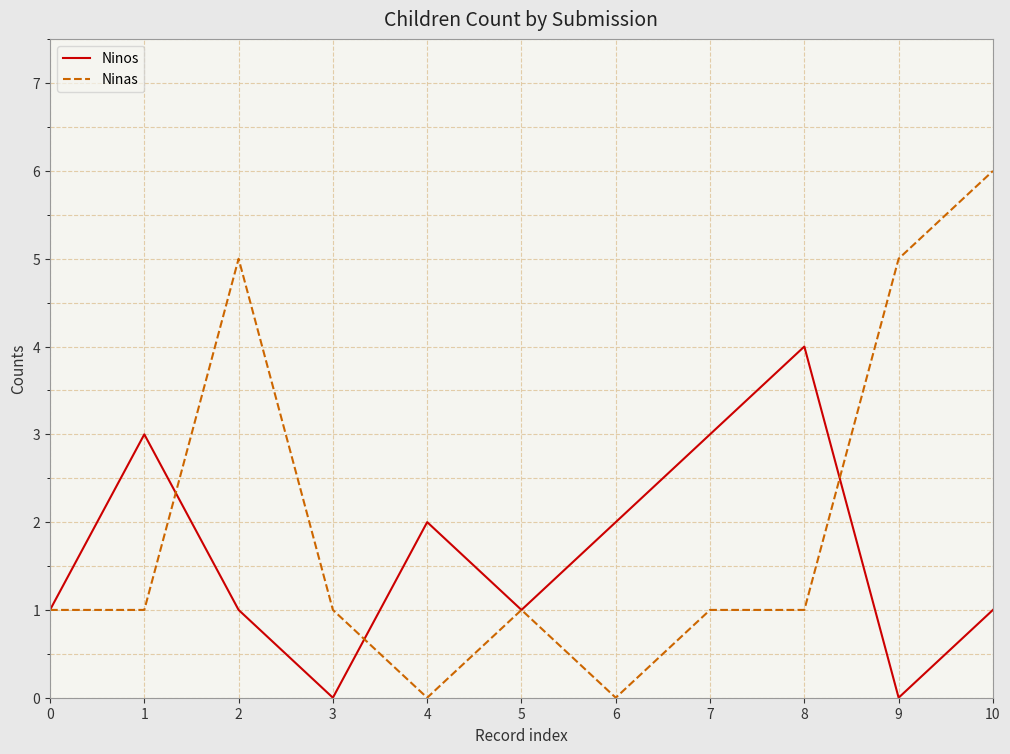

The value of Ninas at 6 is -2. True or false?

False